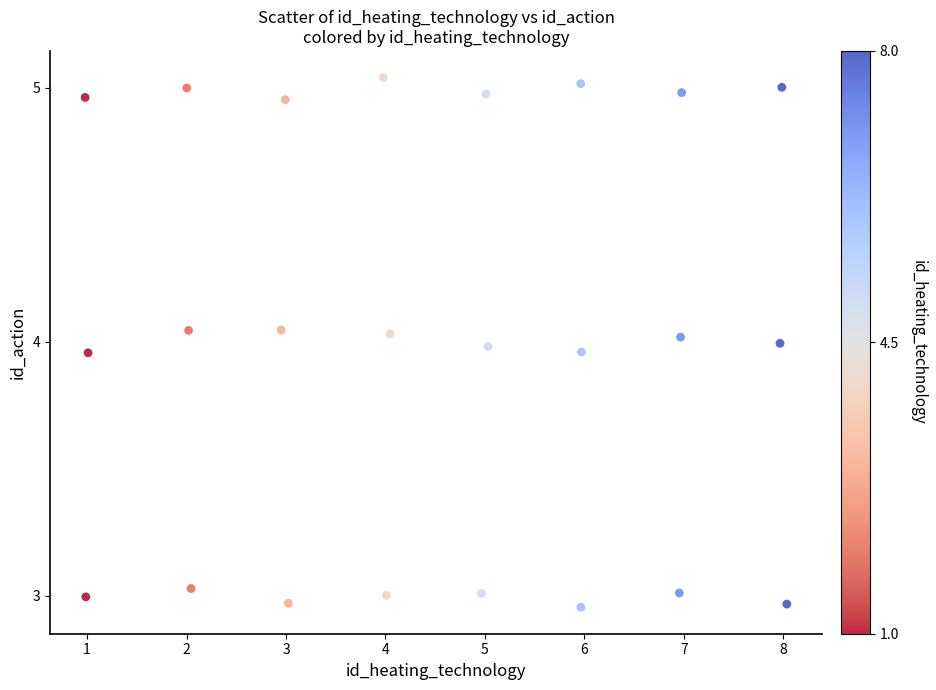

What is the range of Y values (max minus min)?

2.1